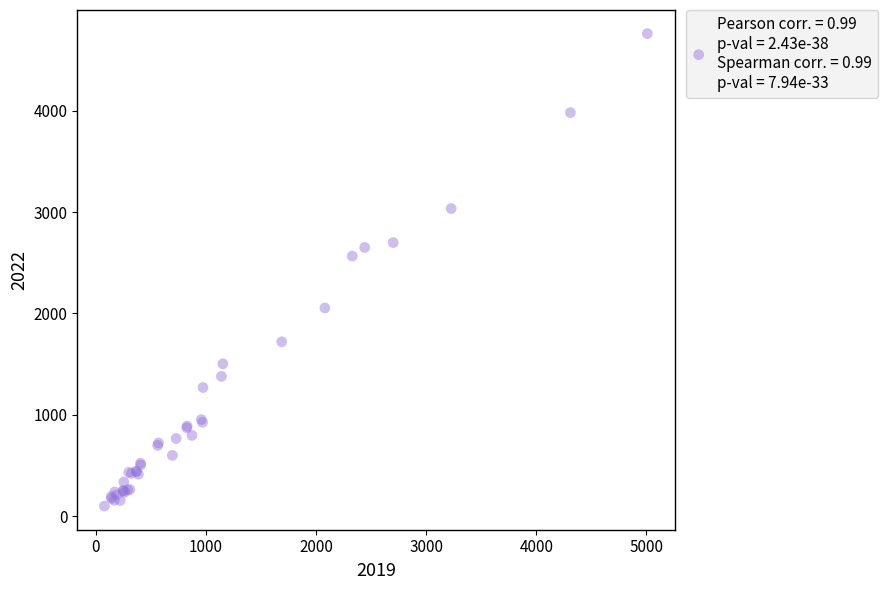

What Y value in the scatter plot is closest to 2430?

2566